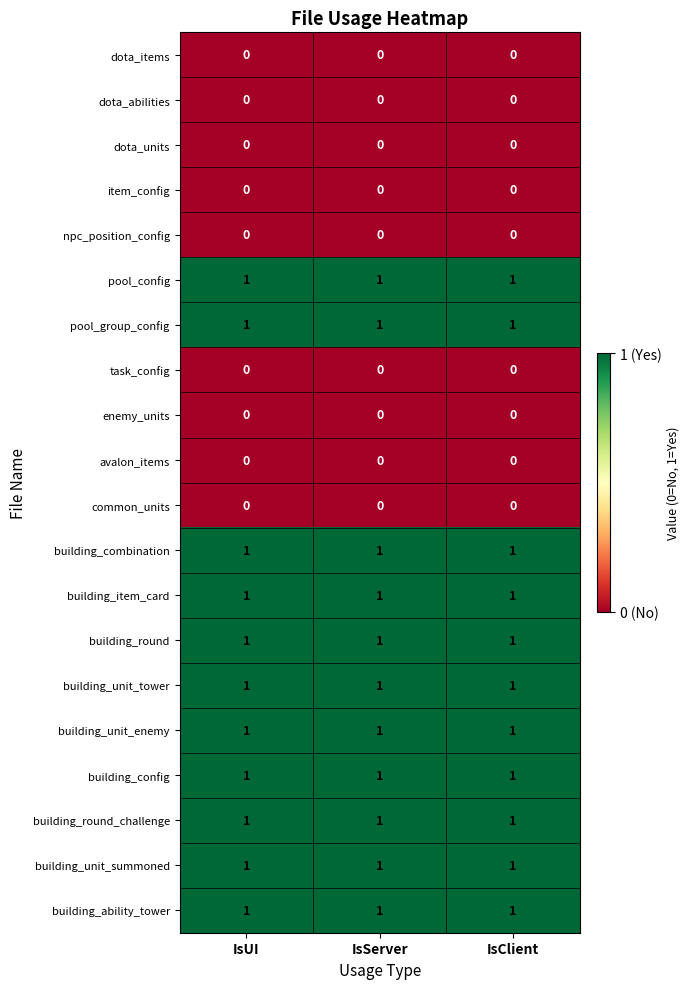

What is the sum of all building_item_card values?

3